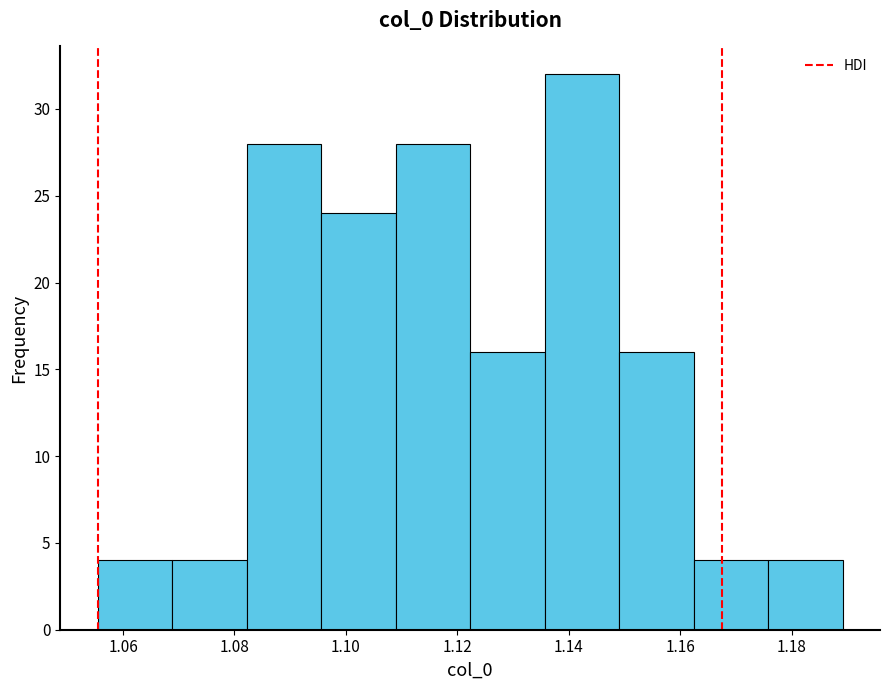

Reading left to right, transcribe this chart: for each bar, give the range it covers on the x-axis and its height. Neither the bar edges nor the heights are printed on the chart, so give them approximately, as read against the axes.

1.056 to 1.068: 4
1.068 to 1.082: 4
1.082 to 1.096: 28
1.096 to 1.108: 24
1.108 to 1.122: 28
1.122 to 1.136: 16
1.136 to 1.150: 32
1.150 to 1.162: 16
1.162 to 1.176: 4
1.176 to 1.190: 4